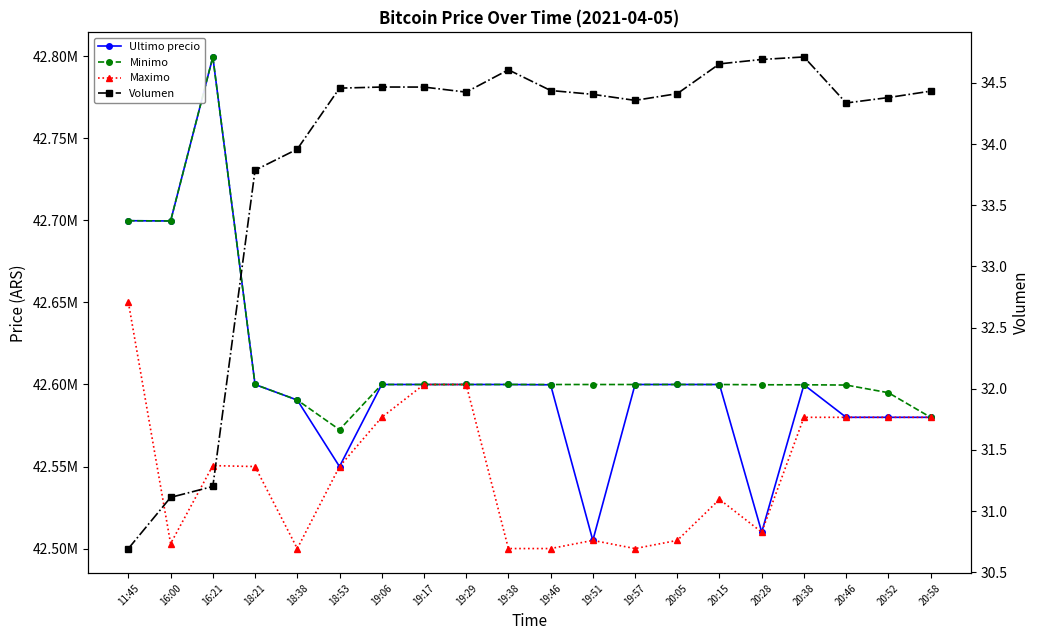

Reading right to left, what are all the values shown in this chart?

Ultimo precio: 42580001.0	42580000.0	42580000.0	42599821.0	42510020.0	42599989.0	42600000.0	42599989.0	42505000.0	42599821.0	42600000.0	42600000.0	42599999.0	42600000.0	42550000.0	42590528.0	42600000.0	42799603.0	42699652.0	42699809.0
Minimo: 42580001.0	42595000.0	42599664.0	42599821.0	42599833.0	42599989.0	42600000.0	42599989.0	42599989.0	42599989.0	42600000.0	42600000.0	42600000.0	42600000.0	42572453.8	42590528.0	42600000.0	42799603.0	42699652.0	42699808.0
Maximo: 42580000.0	42580000.0	42580000.0	42580000.0	42510020.0	42530010.0	42505000.0	42500030.0	42505000.0	42500030.0	42500030.0	42599999.0	42599999.0	42580000.0	42550000.0	42500020.0	42550000.0	42550570.0	42503040.0	42650000.0
Volumen: 34.4	34.4	34.3	34.7	34.7	34.7	34.4	34.4	34.4	34.4	34.6	34.4	34.5	34.5	34.5	34.0	33.8	31.2	31.1	30.7